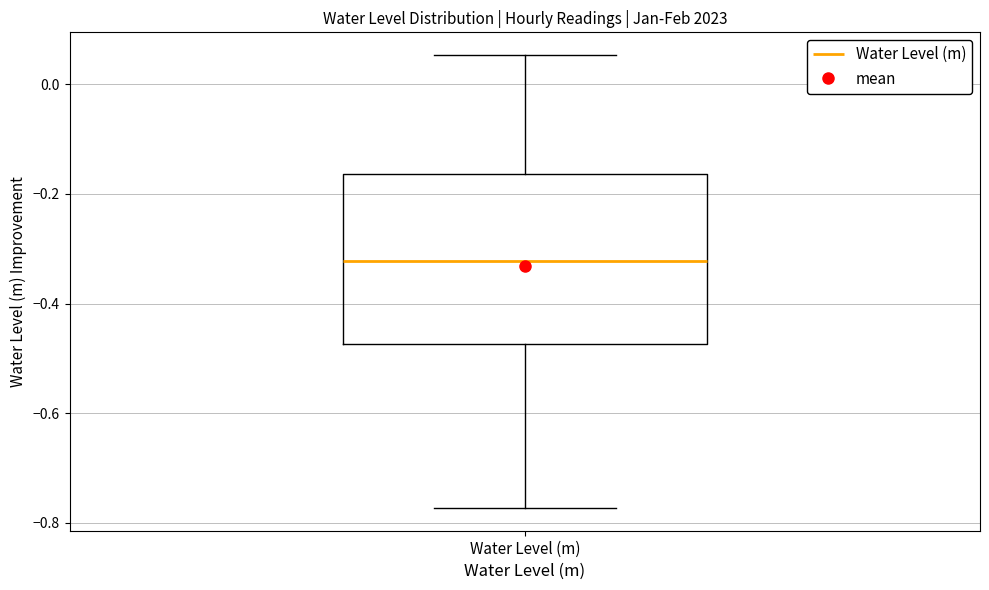

Where is the lower edge of the box for Water Level (m) on the y-axis? The values are not printed on the chart, so give them approximately, as read against the axis.

-0.48